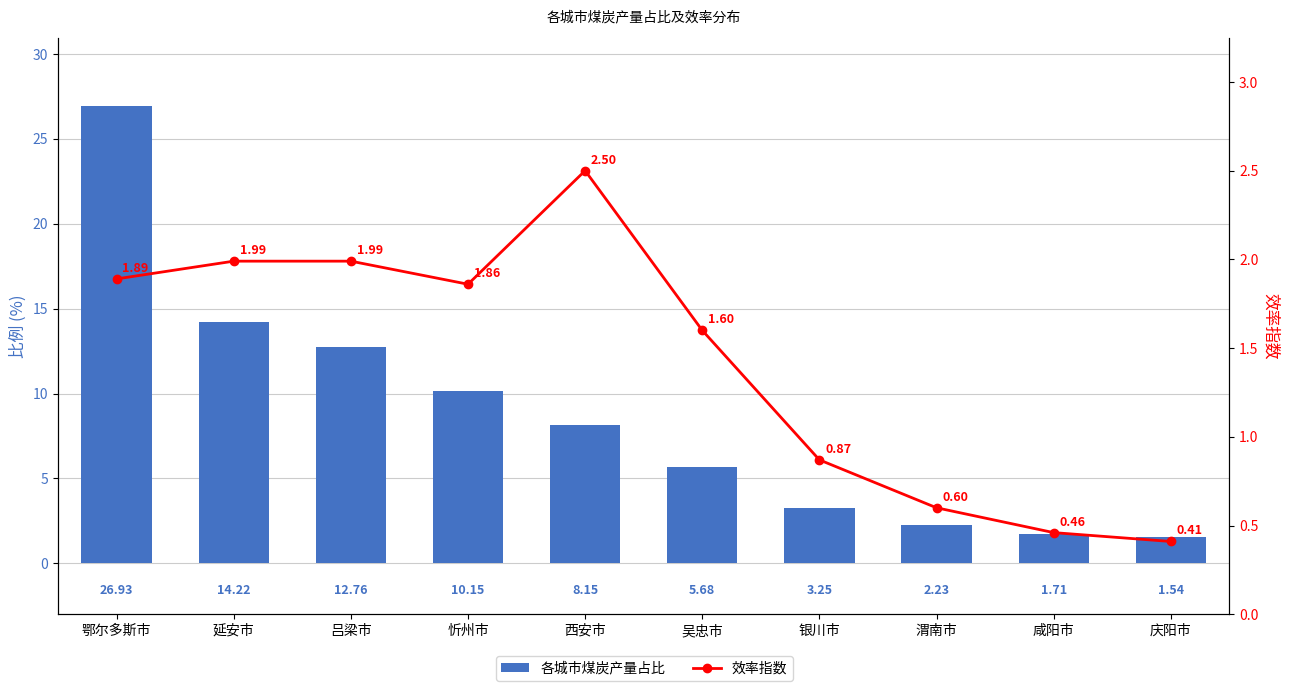

Reading left to right, transcribe all the data shown in this chart.

各城市煤炭产量占比: 鄂尔多斯市=26.9	延安市=14.2	吕梁市=12.8	忻州市=10.2	西安市=8.2	吴忠市=5.7	银川市=3.2	渭南市=2.2	咸阳市=1.7	庆阳市=1.5
效率指数: 鄂尔多斯市=1.9	延安市=2.0	吕梁市=2.0	忻州市=1.9	西安市=2.5	吴忠市=1.6	银川市=0.9	渭南市=0.6	咸阳市=0.5	庆阳市=0.4